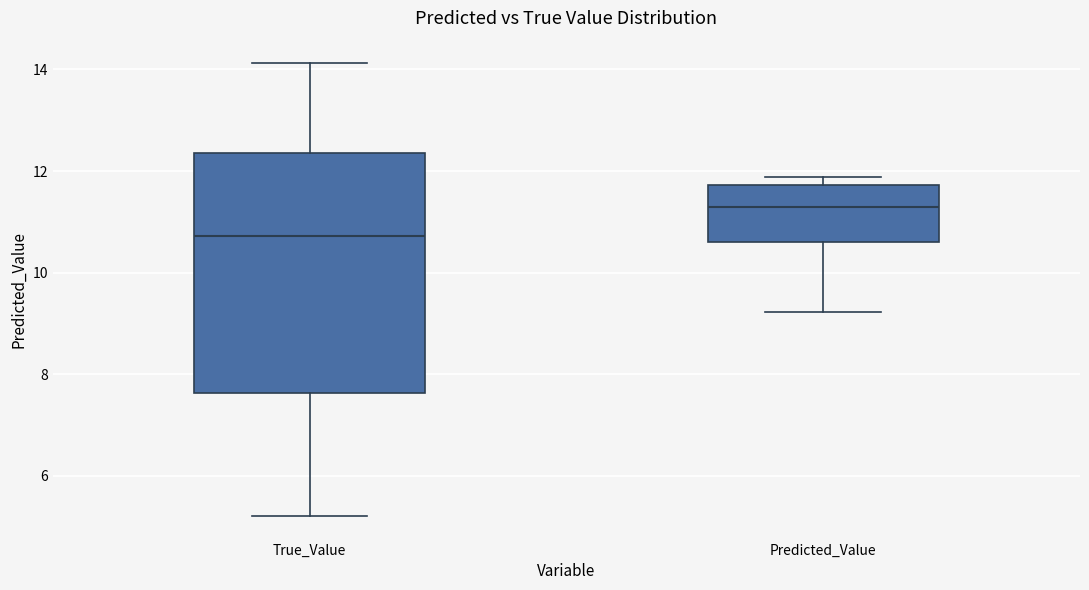

Reading left to right, transcribe this box plot: for each box, give where its median line is, the range the box spans, and where its two whiskers end, as read against the y-axis. The values are not printed on the chart, so give them approximately, as read against the axis.

True_Value: median 10.8, box 7.6 to 12.4, whiskers 5.2 to 14.2
Predicted_Value: median 11.2, box 10.6 to 11.8, whiskers 9.2 to 11.8 (just above the box's upper edge)